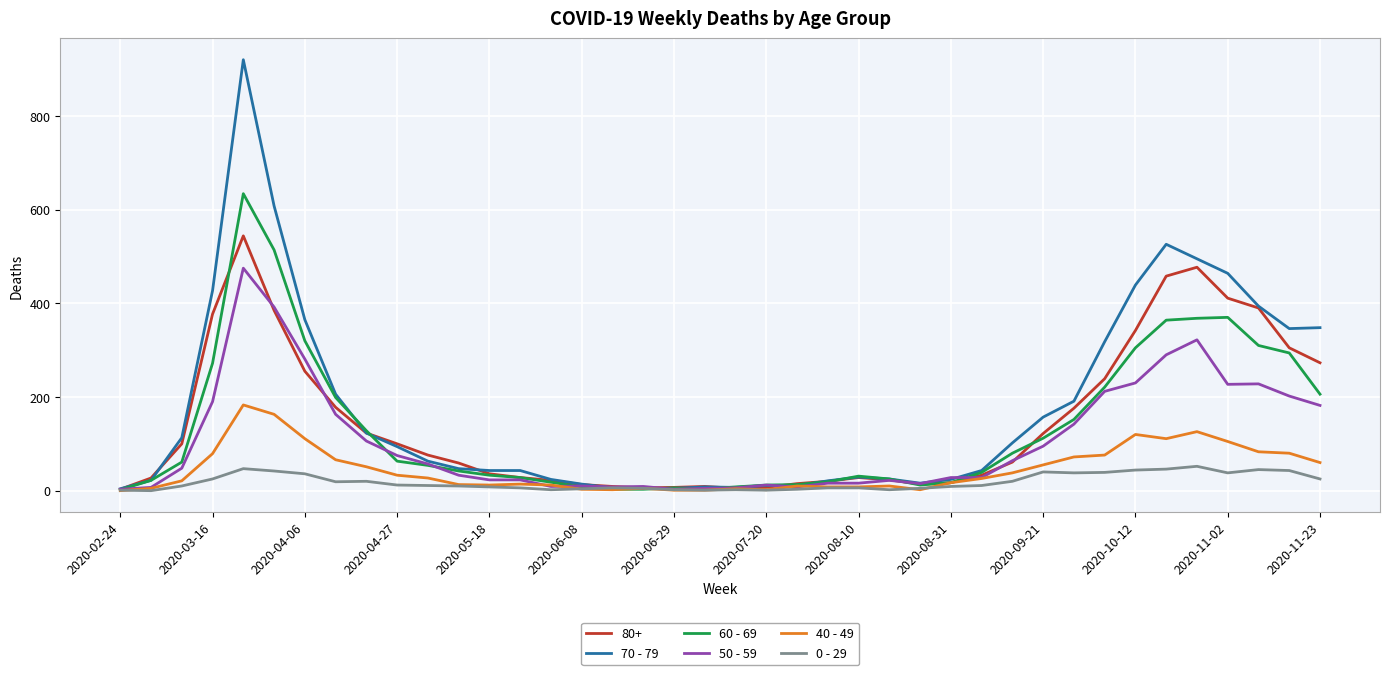

Does the chart display data point markers on the line(s)?

No